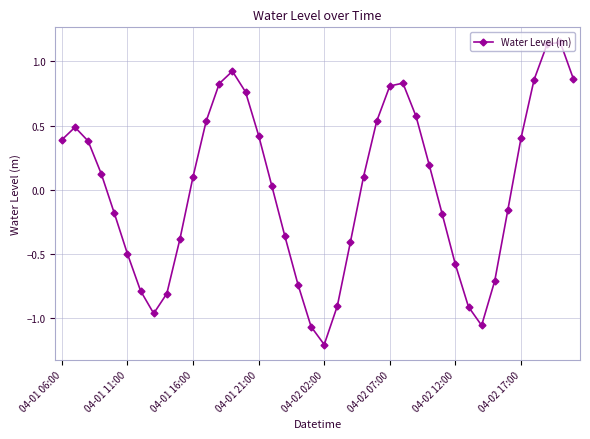

How many points are higher than both their immediate neighbors (excluding endpoints)?

4